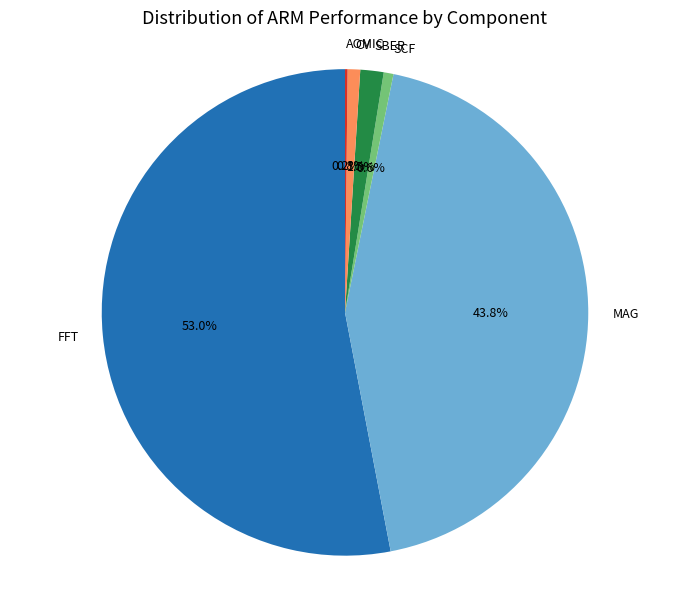

Does any single category account for the majority?

Yes